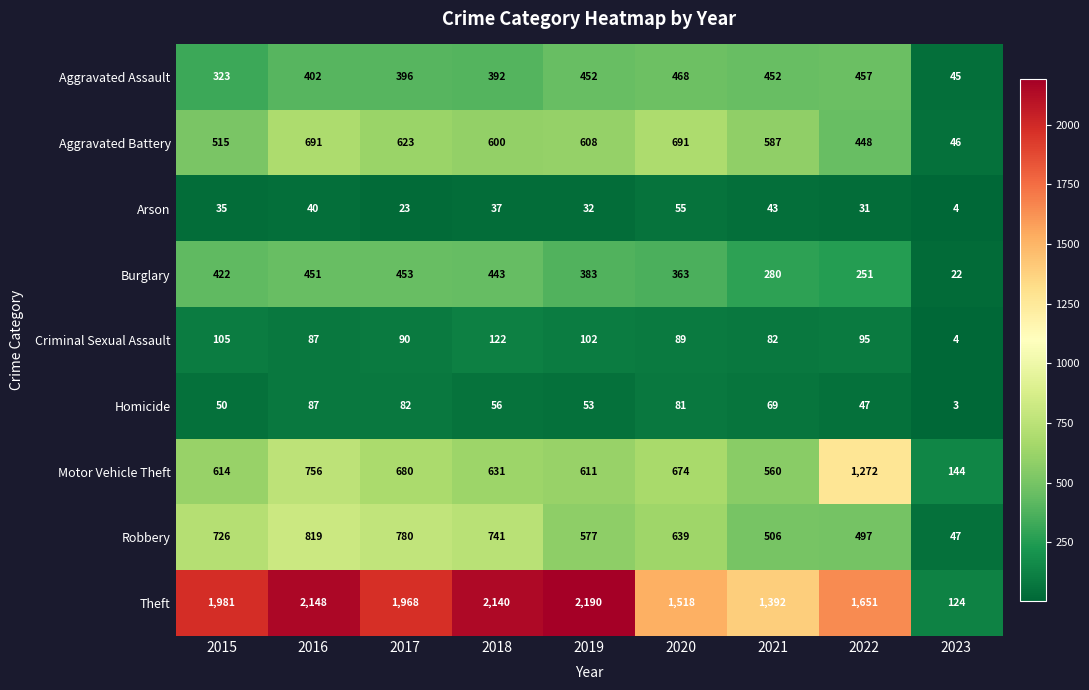

True or false: Arson has a value of 42 at 2019.

False